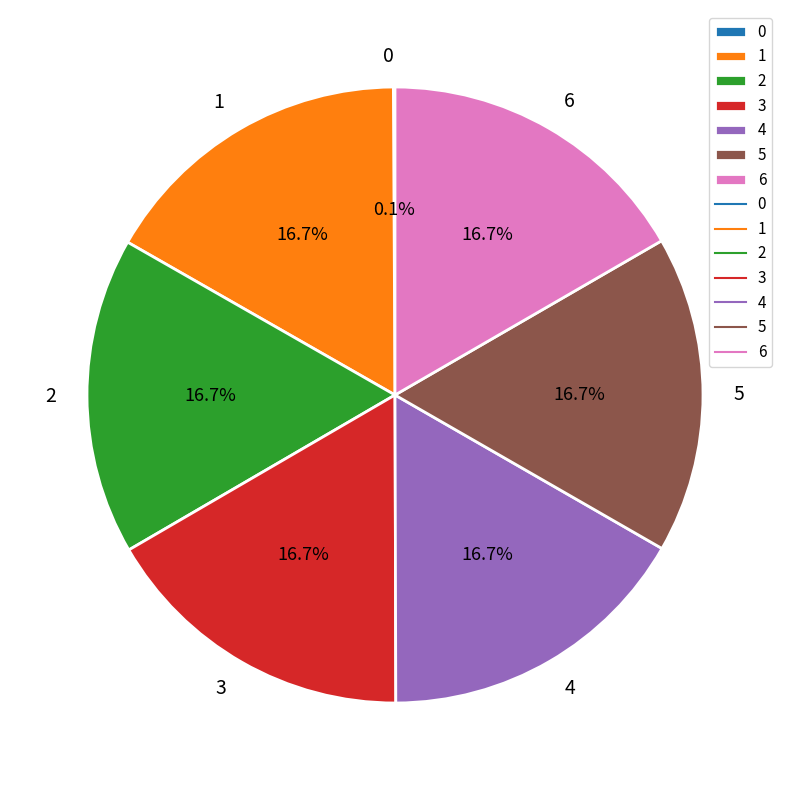

To the nearest percent, what is the difference between the largest and smallest slice percentages?

17%